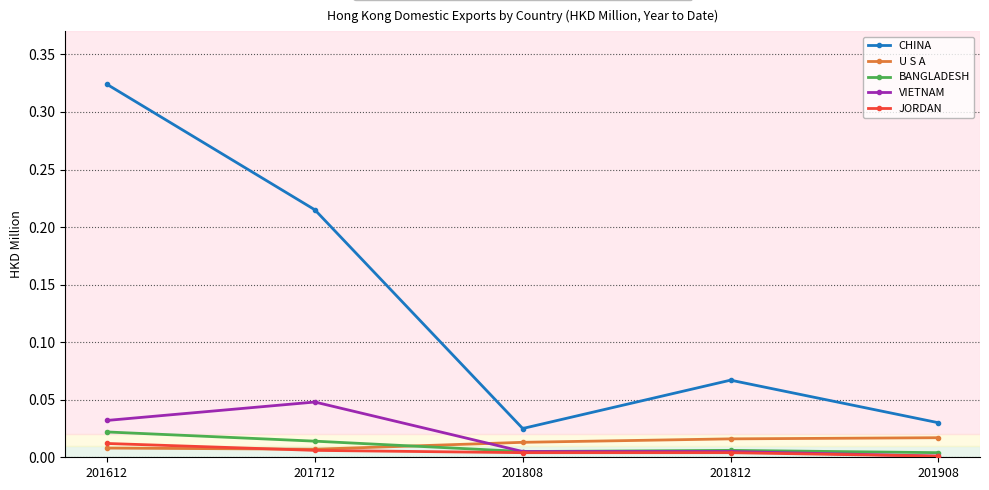

Which category has the highest value across all series?

201612